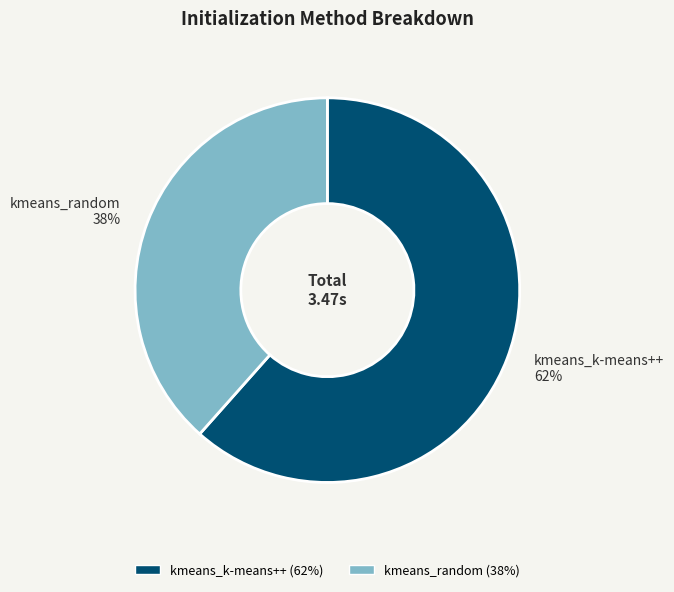

What is the ratio of the value at kmeans_k-means++ to the value at kmeans_random?

1.6